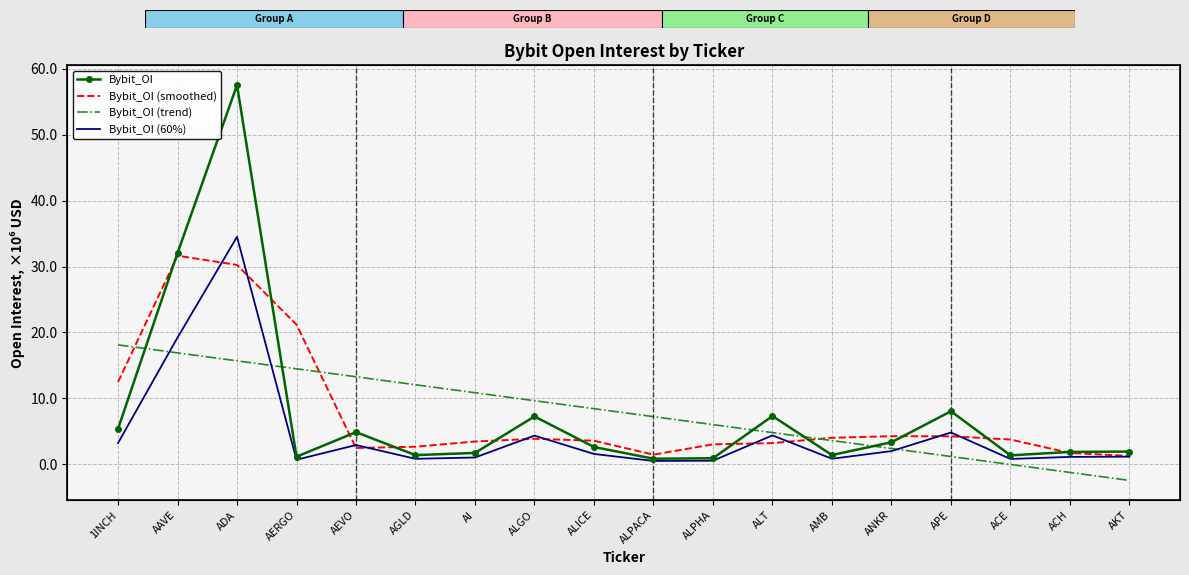

What position from the right is AMB?

6